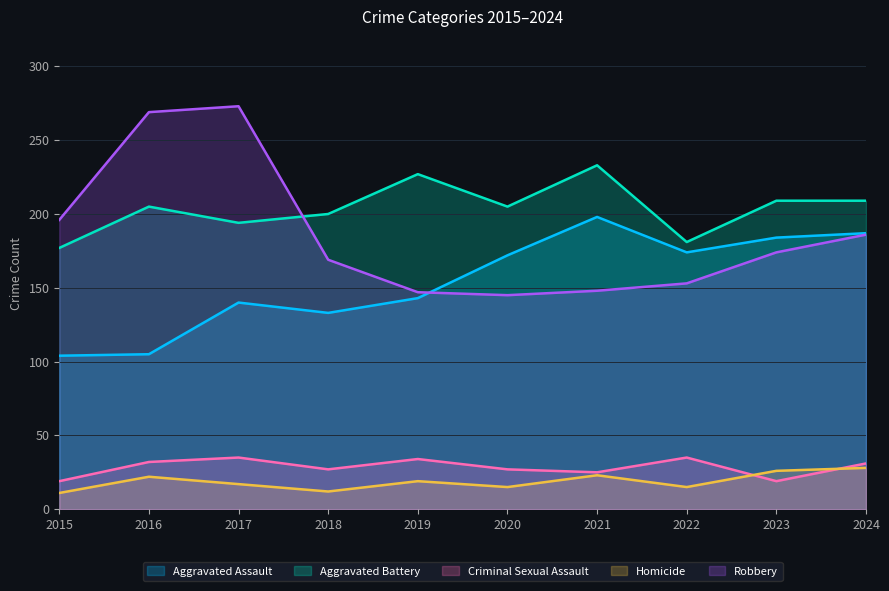

At 2024, list the series in order from largest to smallest.

Aggravated Battery, Aggravated Assault, Robbery, Criminal Sexual Assault, Homicide